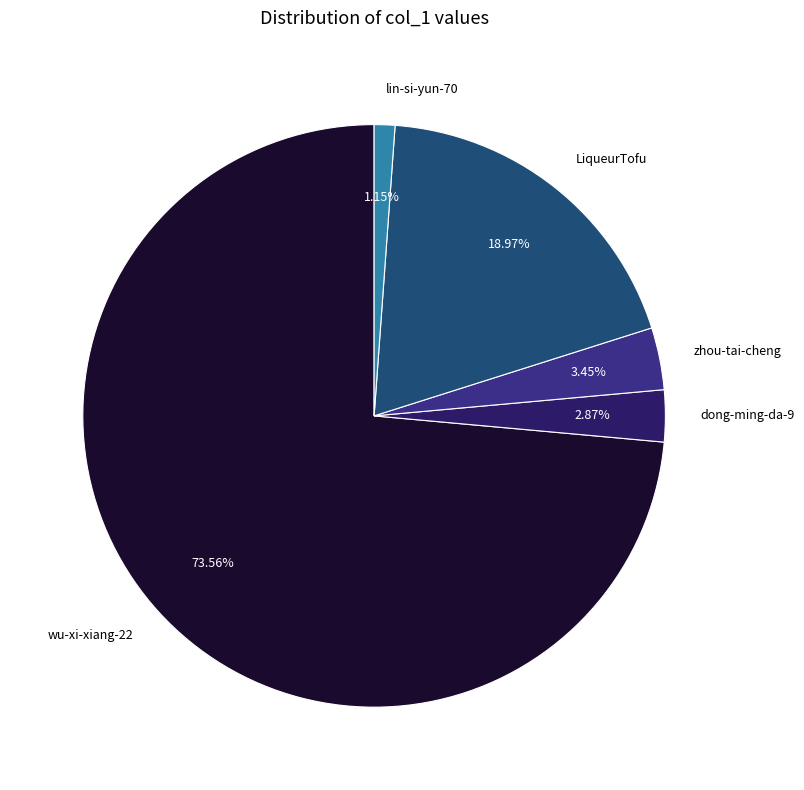

Is the sum of zhou-tai-cheng and LiqueurTofu greater than half?

No